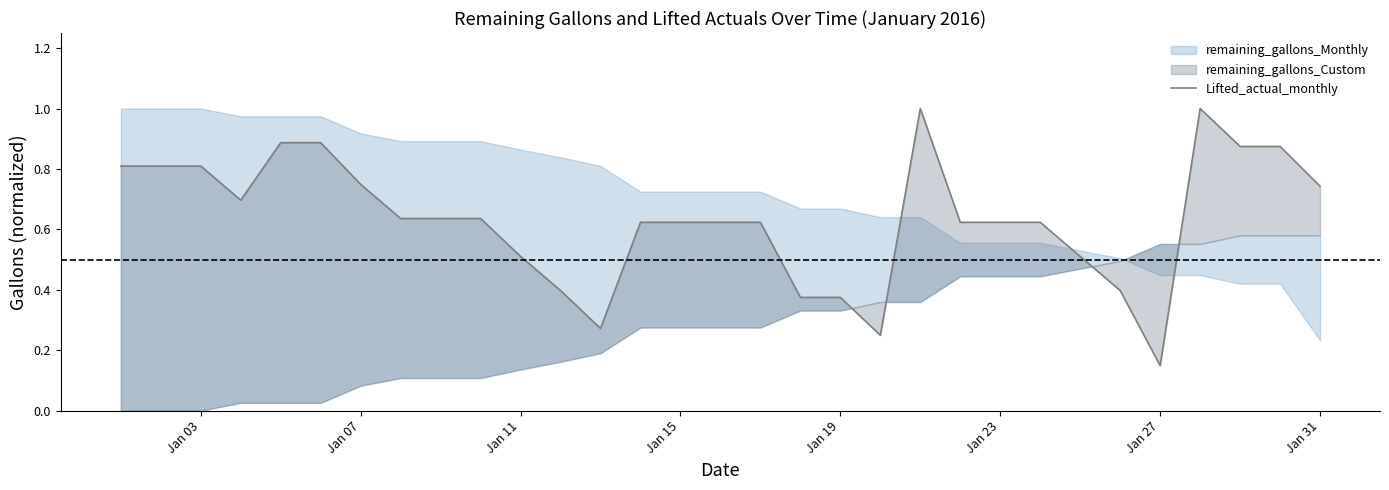

What is the smallest value displayed?

0.1